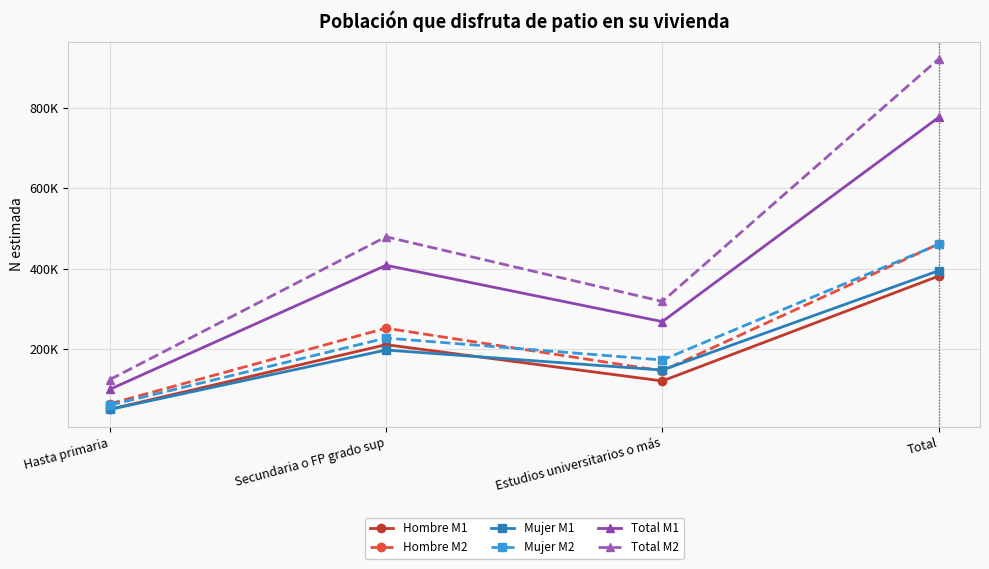

Which series has the widest spread of values?

Total M2